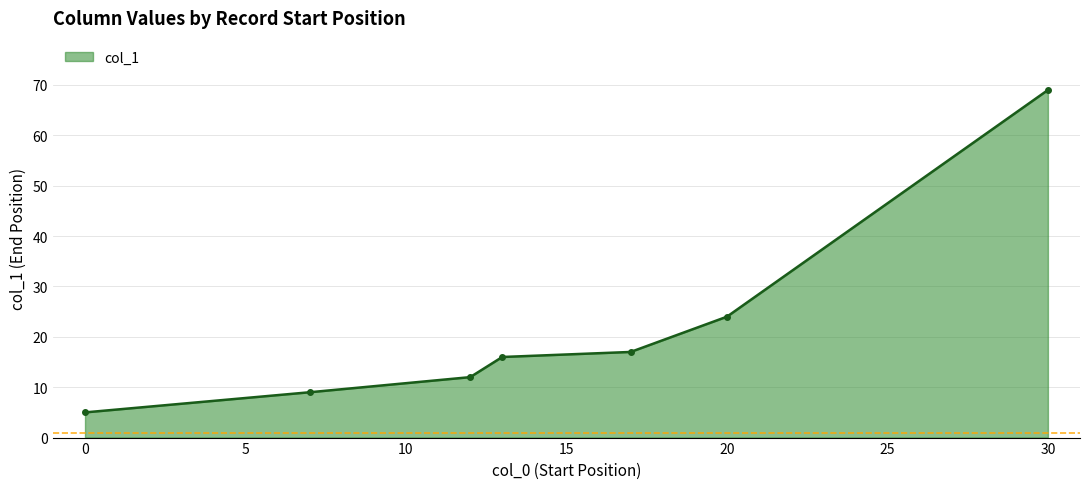

Reading left to right, transcribe all the data shown in this chart.

5	9	12	16	17	24	69